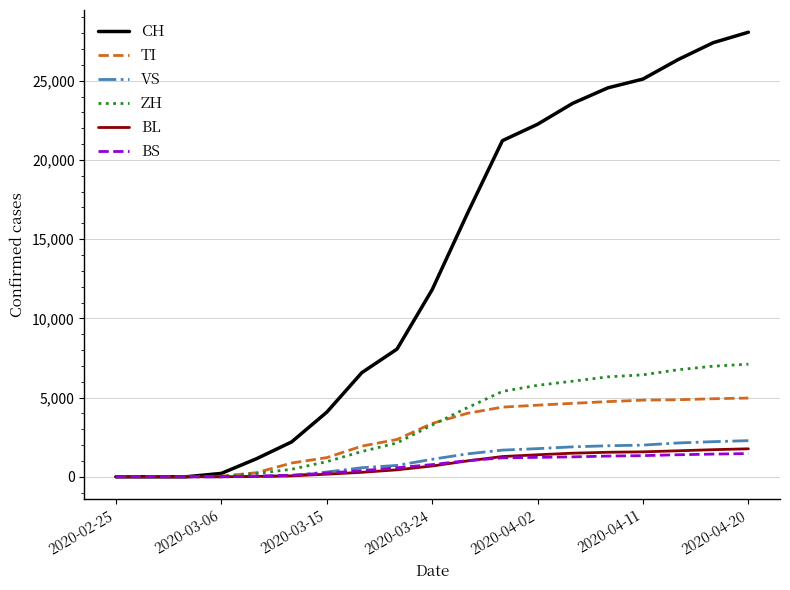

Which series has the largest total across all categories?

CH